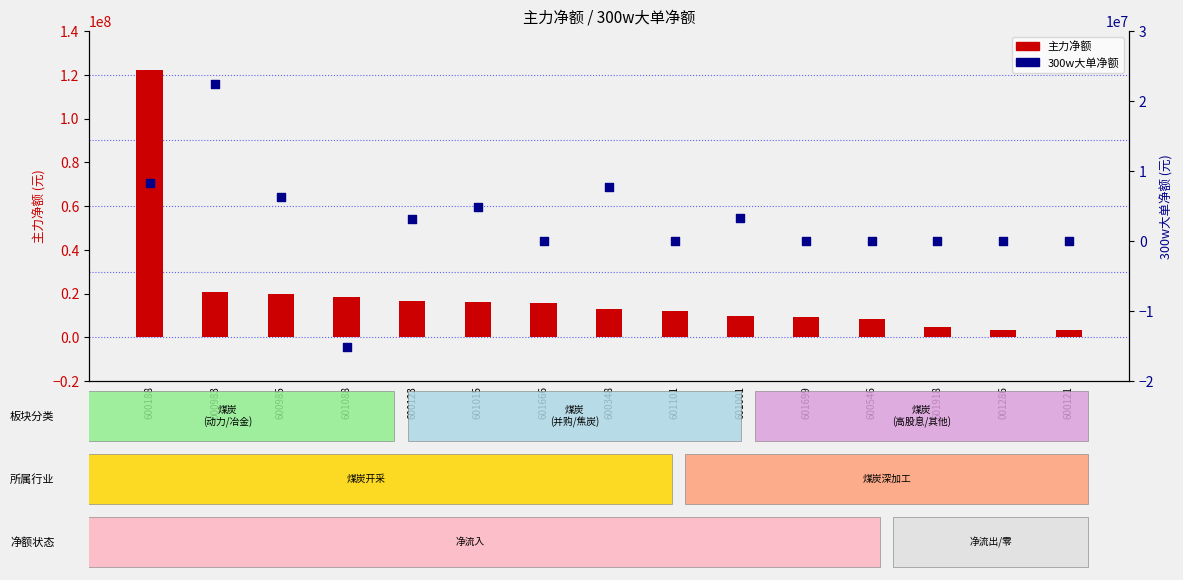

At how many categories does at least one series exceed 88262202?

1